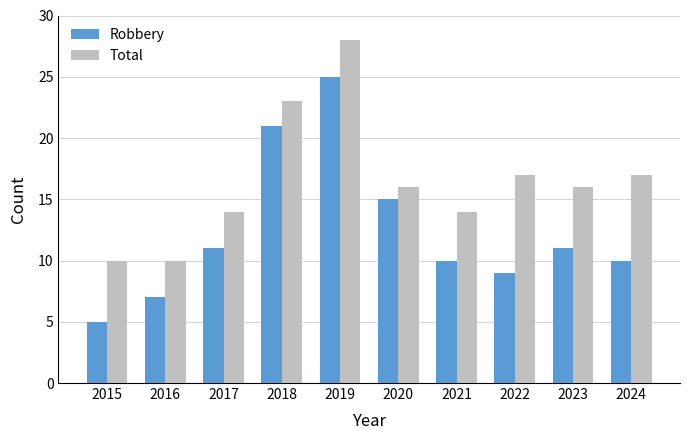

Reading left to right, extract all data points from this chart.

Robbery: 5	7	11	21	25	15	10	9	11	10
Total: 10	10	14	23	28	16	14	17	16	17